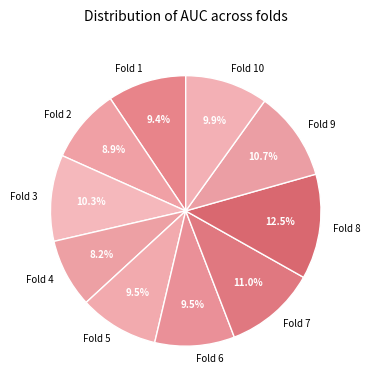

How many segments does this pie chart have?

10